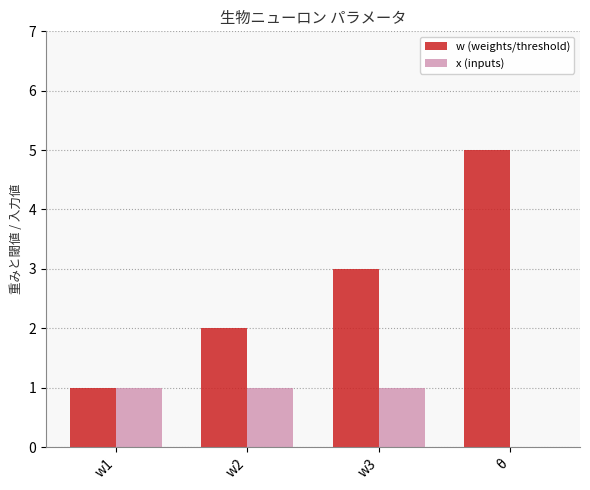

Is the value of w (weights/threshold) at θ greater than the value of x (inputs) at w2?

Yes